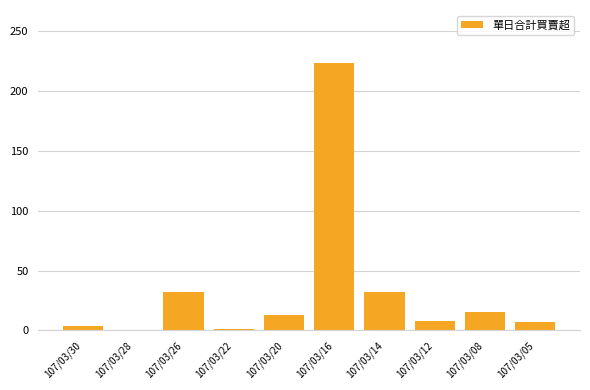

How many categories are shown in the chart?

10